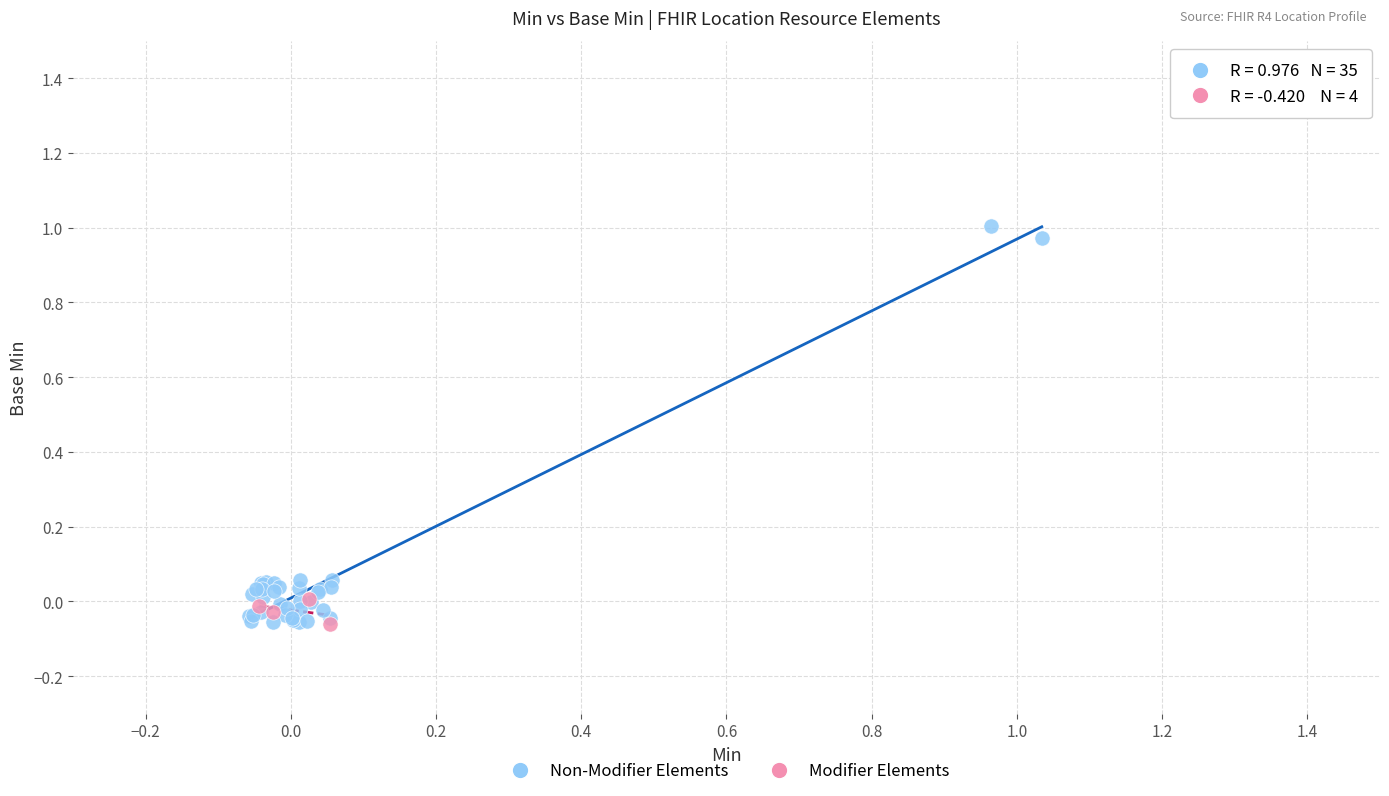

What are all the series names shown in the legend?

Non-Modifier Elements, Modifier Elements